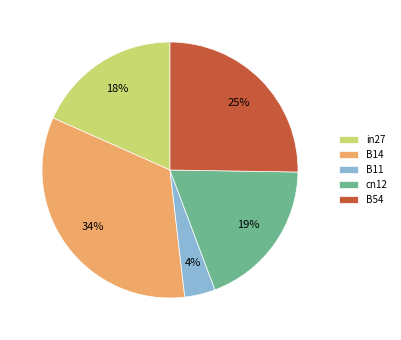

Which has a higher value, B14 or cn12?

B14